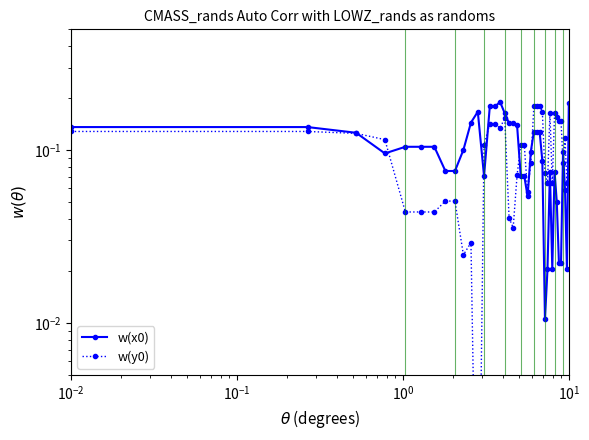

What is the greatest value displayed?

0.2